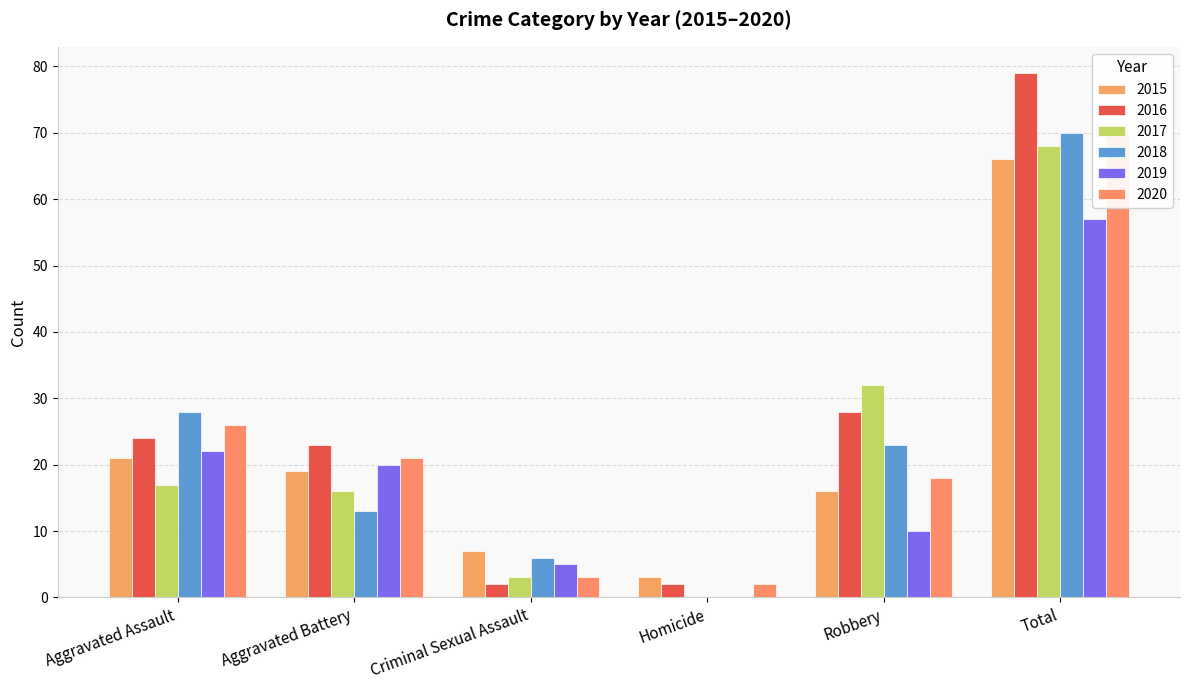

What is the average value of the 2020 series?

23